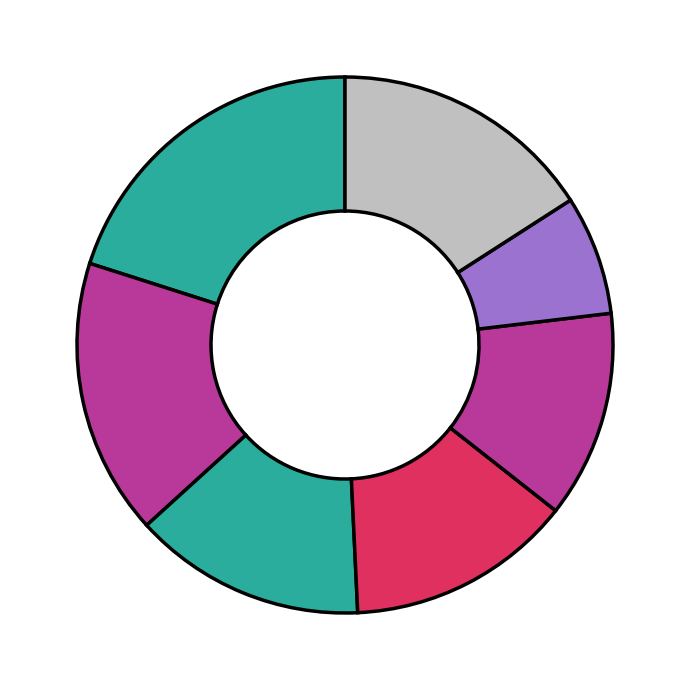

How many slices are in this pie chart?

7